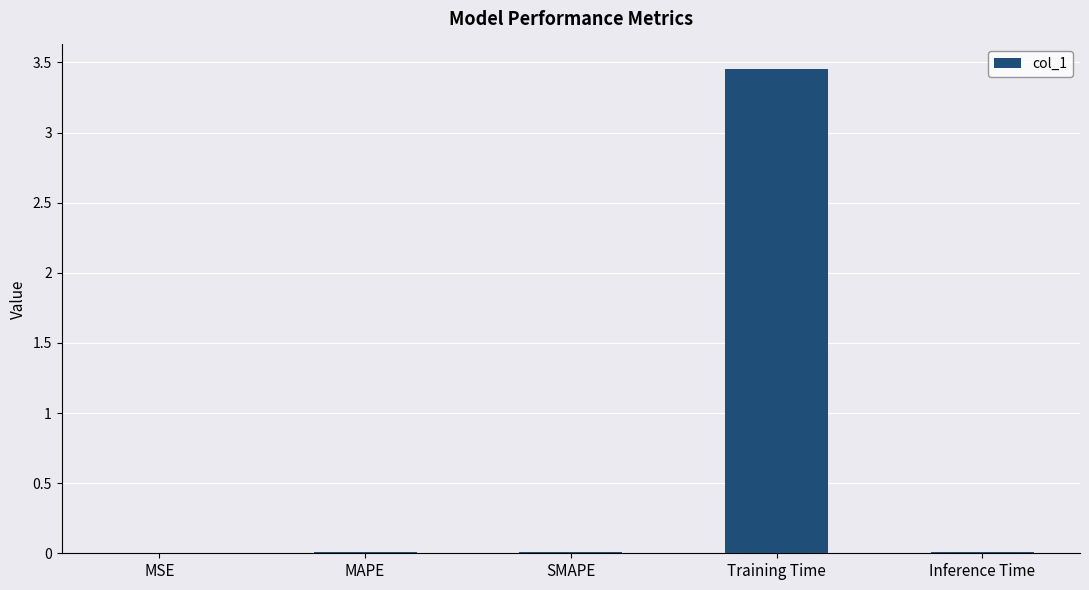

Is it true that the value at Inference Time is 0.0?

True